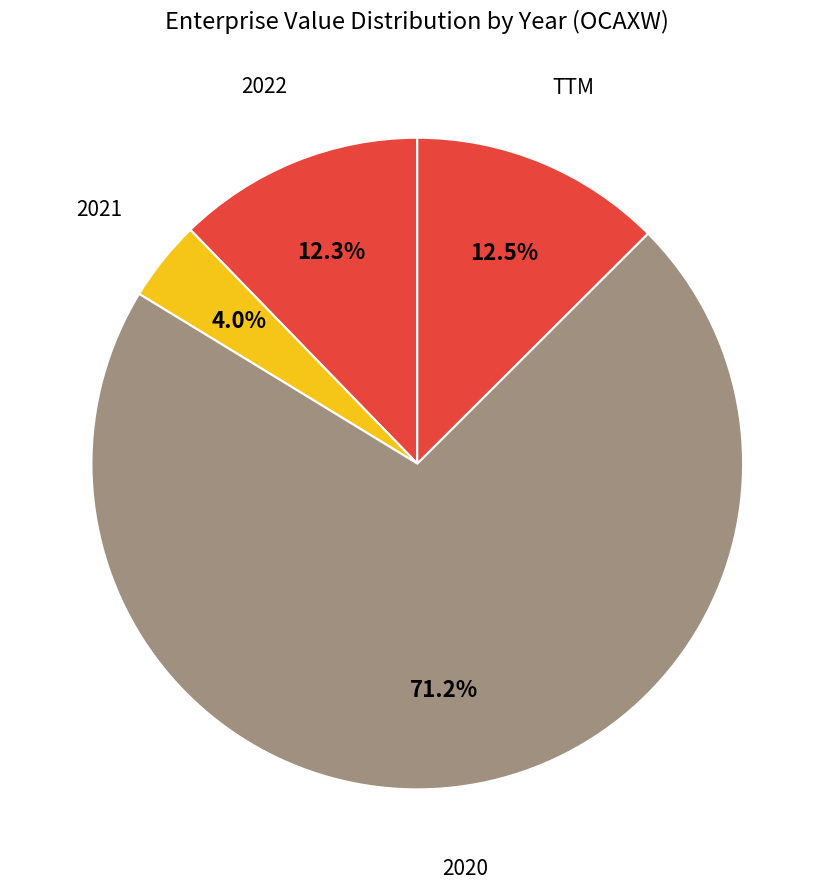

Is there a majority slice in this chart?

Yes